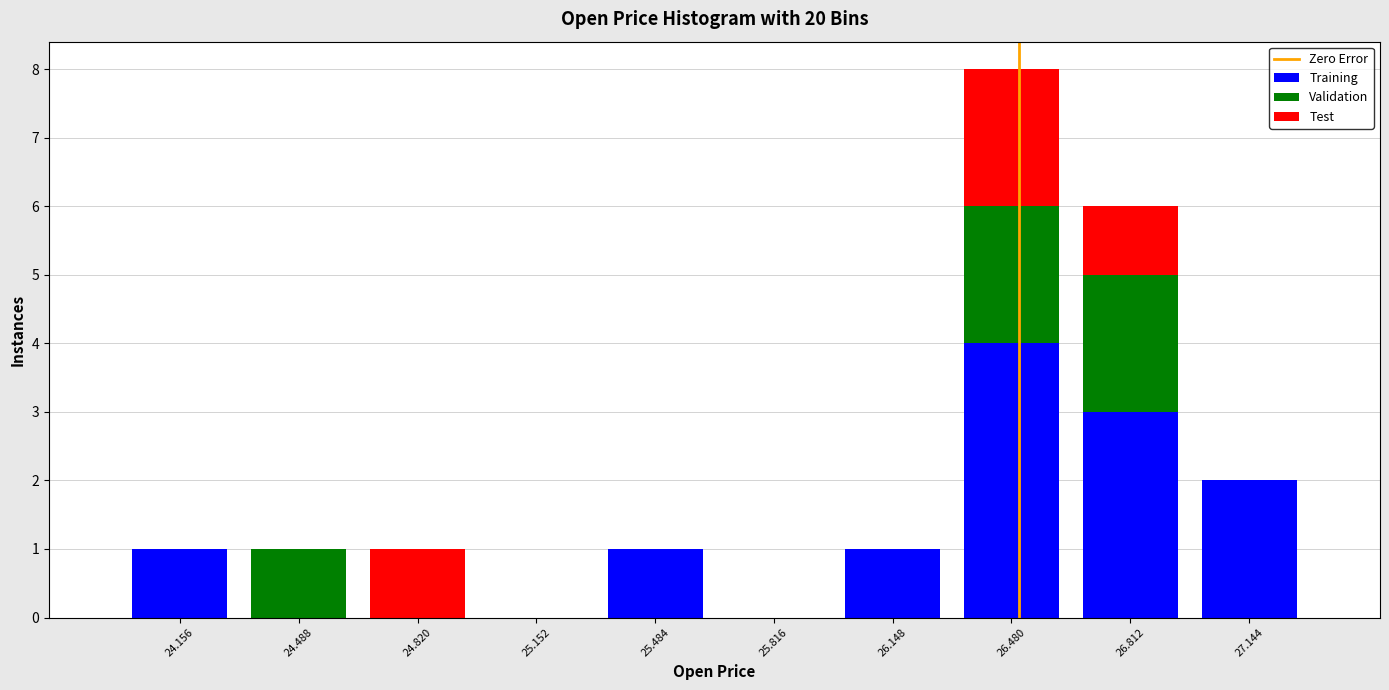

What is the total height of the stacked bar covering 26.00 to 26.30 on the x-axis? Neither the bar edges nor the heights are printed on the chart, so give them approximately, as read against the axes.

1